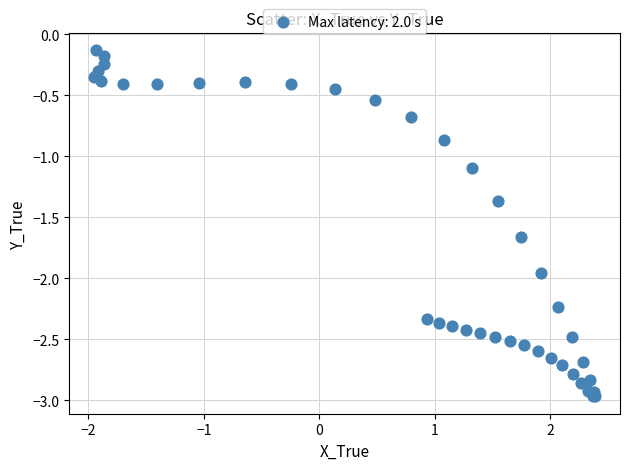

What Y value in the scatter plot is closest to -1?

-1.1